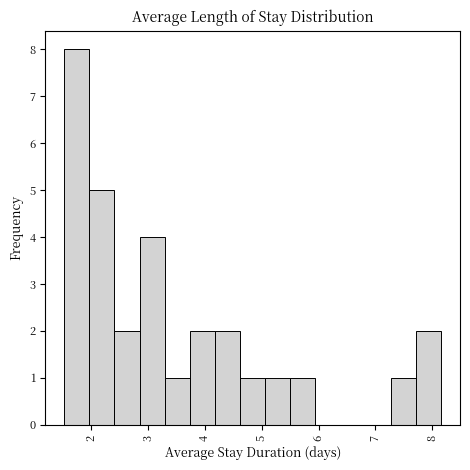

Reading left to right, list every bar in this chart as the range it spans on the x-axis followed by its height. Neither the bar edges nor the heights are printed on the chart, so give them approximately, as read against the axes.

1.5 to 2.0: 8
2.0 to 2.4: 5
2.4 to 2.9: 2
2.9 to 3.3: 4
3.3 to 3.7: 1
3.7 to 4.2: 2
4.2 to 4.6: 2
4.6 to 5.1: 1
5.1 to 5.5: 1
5.5 to 5.9: 1
5.9 to 6.4: 0
6.4 to 6.8: 0
6.8 to 7.3: 0
7.3 to 7.7: 1
7.7 to 8.2: 2